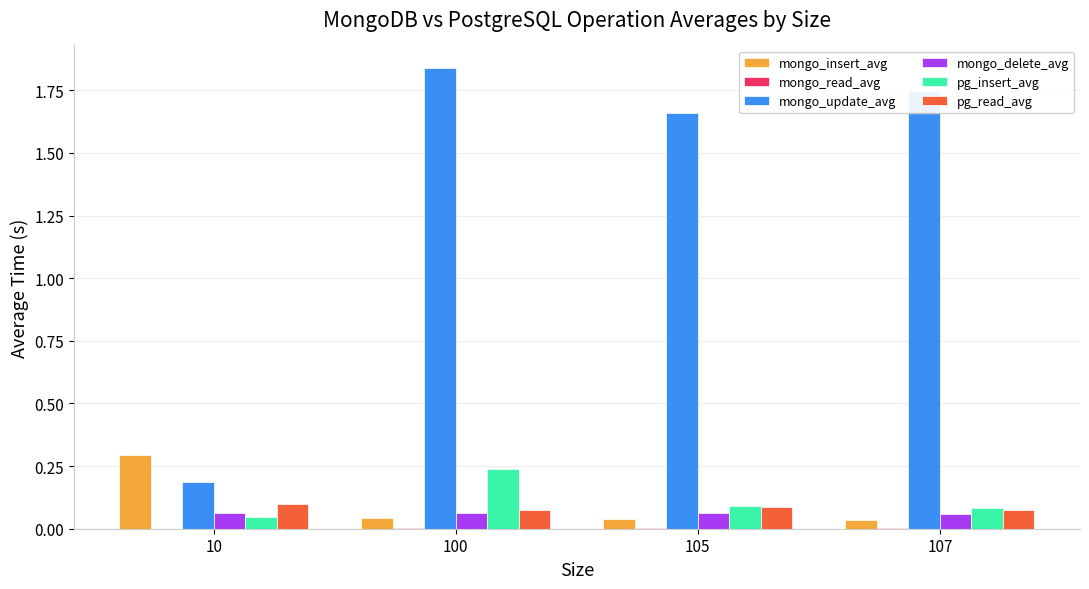

Is it true that pg_insert_avg equals 0.1 at 107?

True